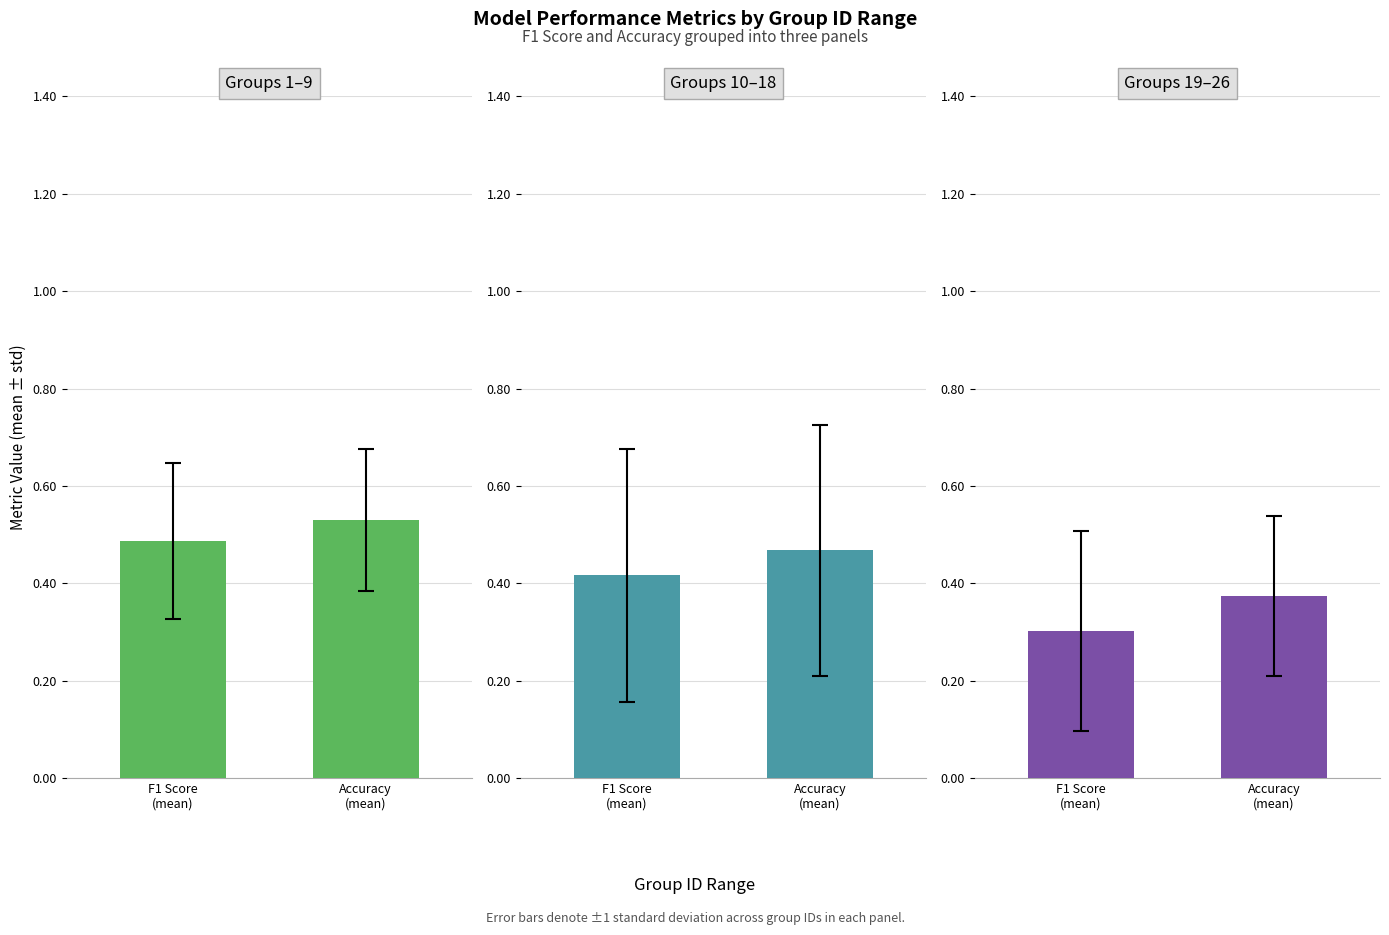

What is the sum of all Groups 10–18 values?

0.9